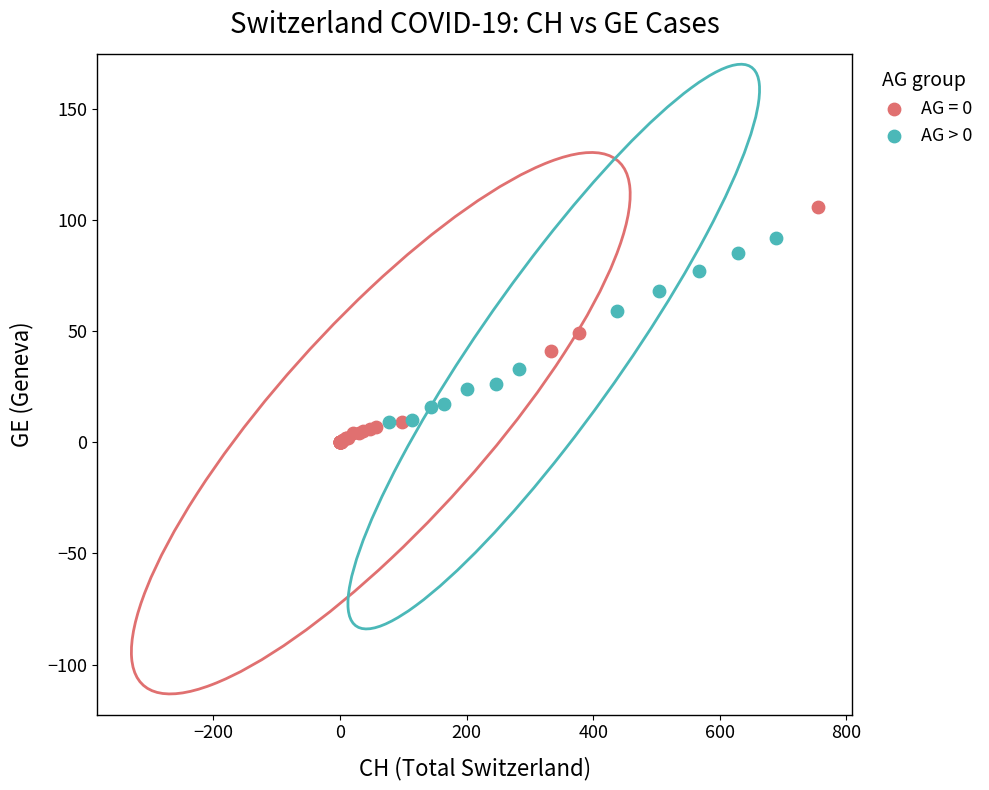

Which series has the largest Y range (max minus min)?

AG = 0